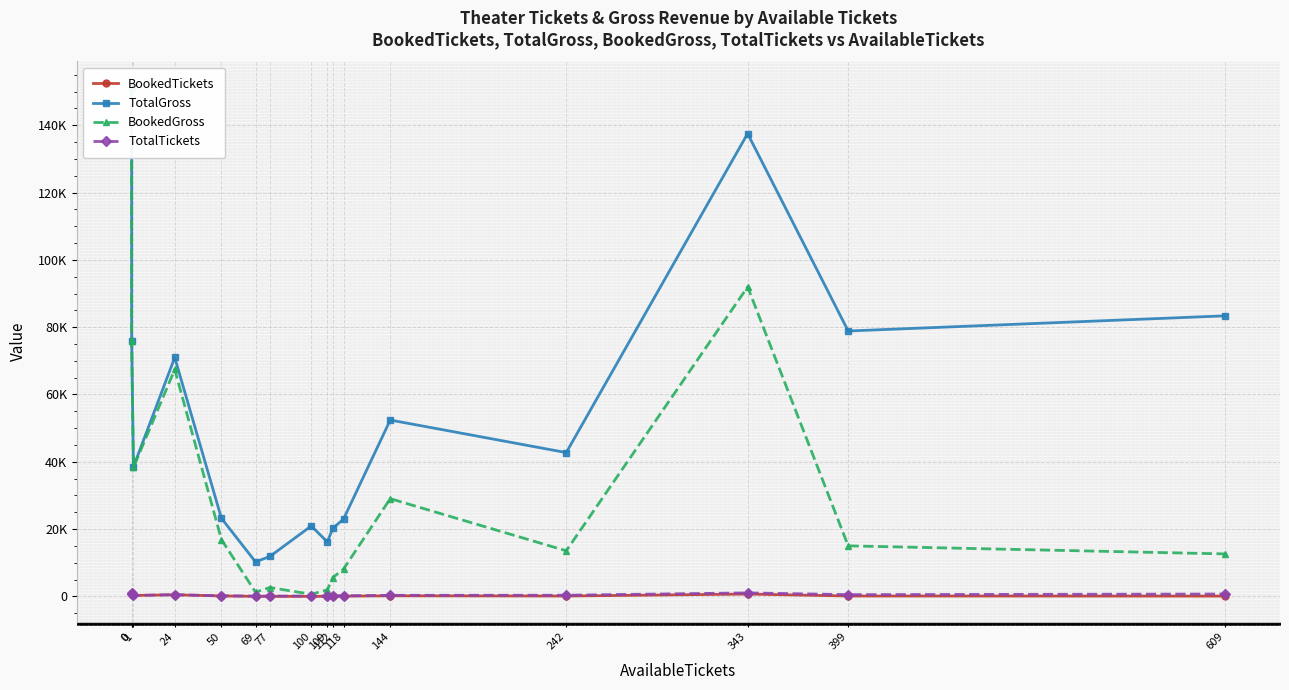

Reading left to right, transcribe all the data shown in this chart.

BookedTickets: 1008.0	678.0	283.0	483.0	142.0	18.0	22.0	10.0	24.0	64.0	74.0	179.0	116.0	697.0	123.0	94.0
TotalGross: 151386.0	75860.0	38471.6	70993.6	23205.0	10253.1	11880.0	20921.3	16192.6	20211.7	22990.5	52403.5	42735.7	137520.0	78864.0	83370.0
BookedGross: 151386.0	75860.0	38326.7	67428.1	16881.9	1239.7	2640.0	637.3	1954.0	5581.1	8138.6	29041.0	13555.0	91970.0	15024.0	12620.0
TotalTickets: 1008.0	678.0	284.0	507.0	192.0	87.0	99.0	110.0	133.0	176.0	192.0	323.0	358.0	1040.0	522.0	703.0